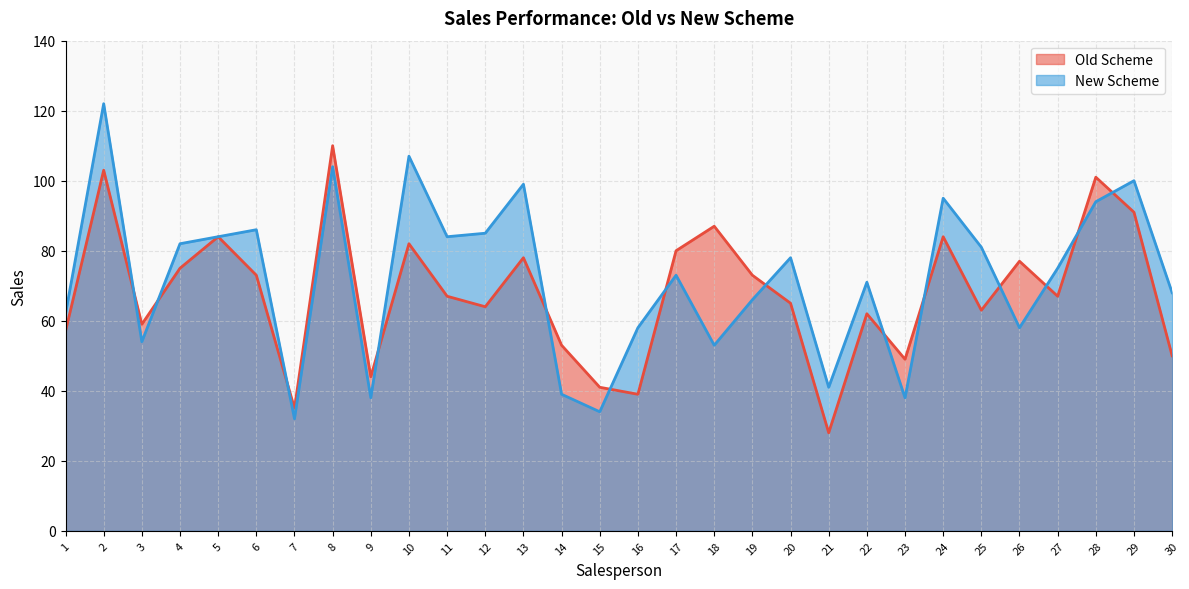

Reading left to right, extract all data points from this chart.

Old Scheme: 57	103	59	75	84	73	35	110	44	82	67	64	78	53	41	39	80	87	73	65	28	62	49	84	63	77	67	101	91	50
New Scheme: 62	122	54	82	84	86	32	104	38	107	84	85	99	39	34	58	73	53	66	78	41	71	38	95	81	58	75	94	100	68